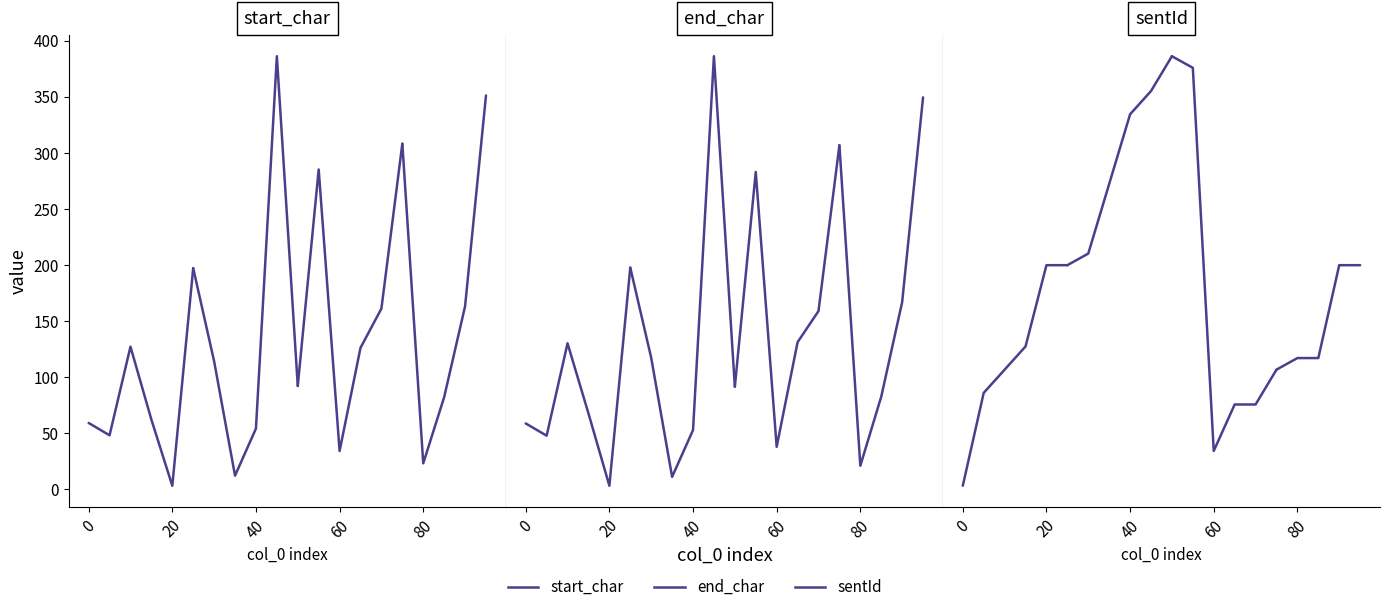

List the series in order of their peak value, highest first.

end_char, start_char, sentId